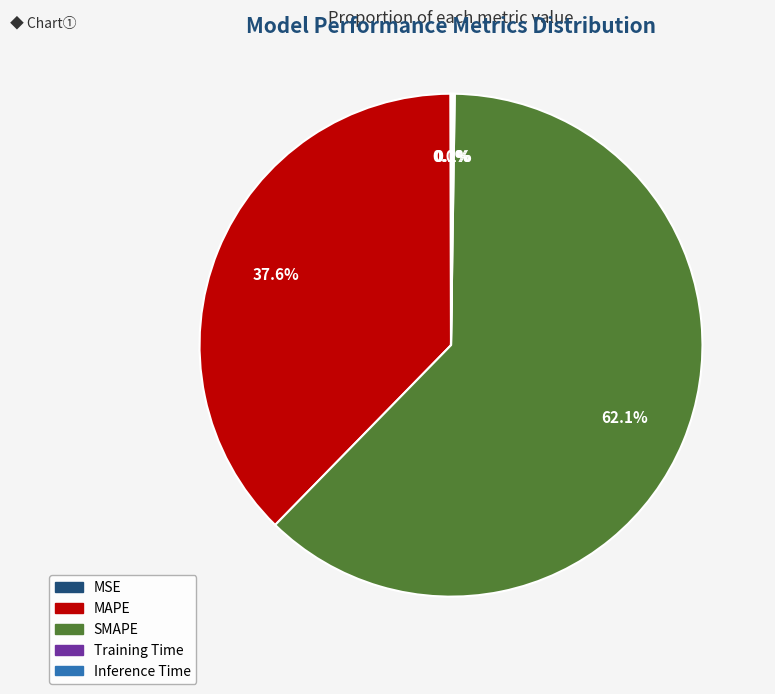

What percentage is the SMAPE slice, to the nearest percent?

62%